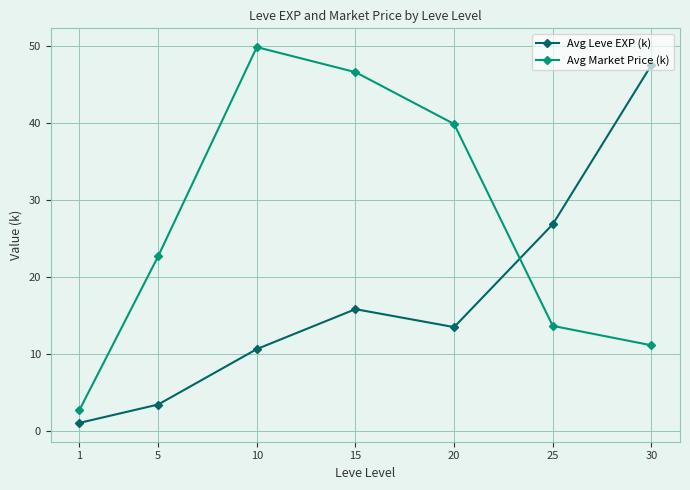

What is the value of the Avg Leve EXP (k) point at the 1st from the left?

1.0